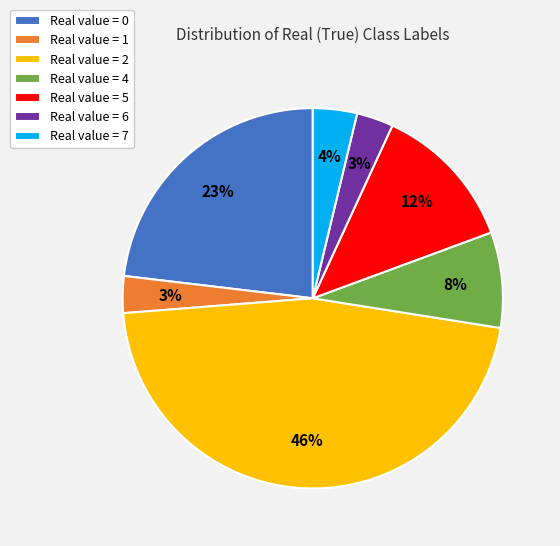

To the nearest percent, what portion does Real value = 0 represent?

23%